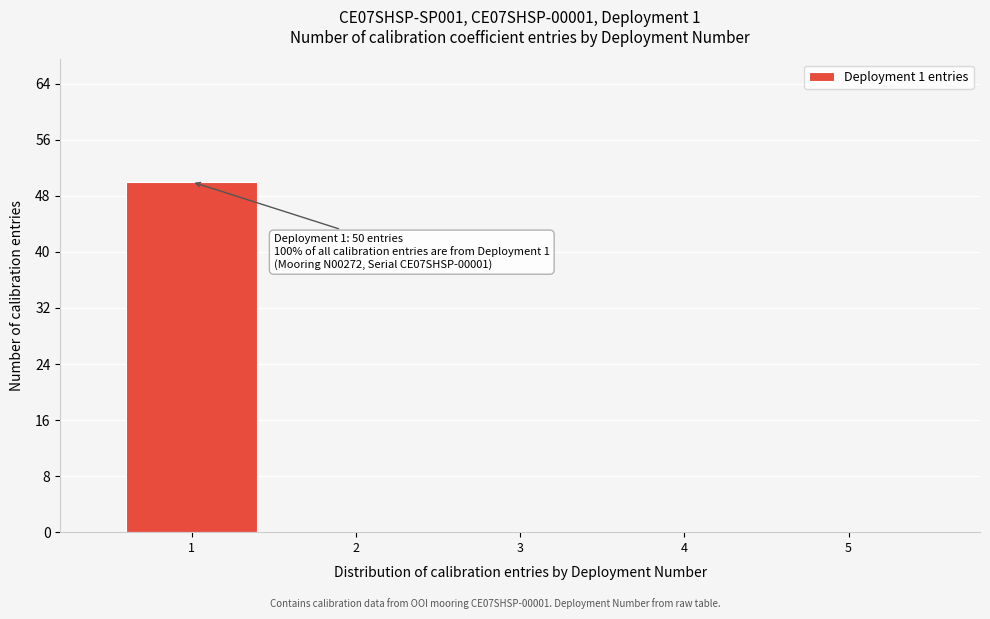

Reading right to left, list all the values displayed in this chart.

5=0	4=0	3=0	2=0	1=50